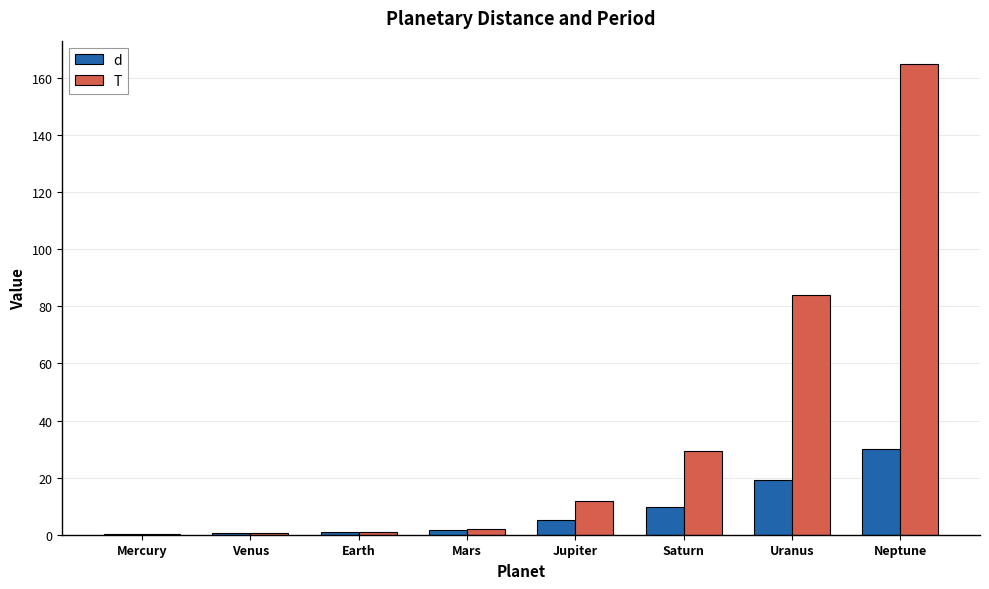

What is the sum of all T values?

293.8